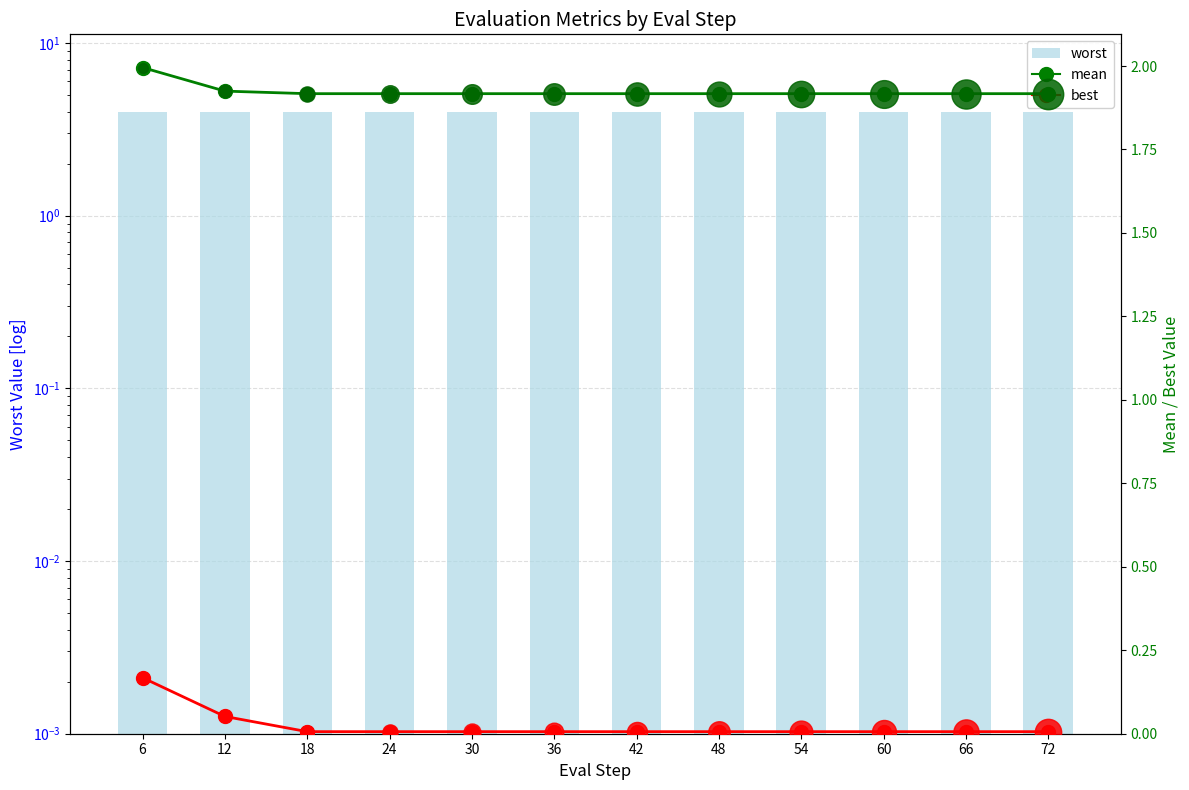

At which category is the sum across all series the highest?

6